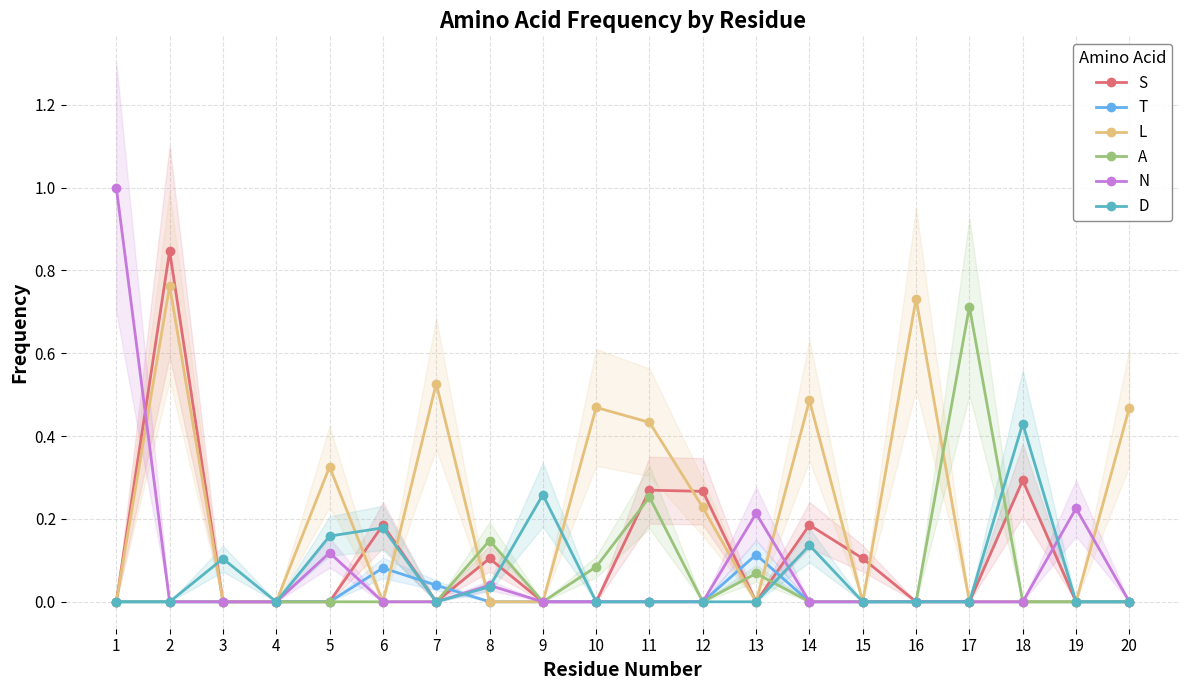

Which category has the highest value across all series?

1